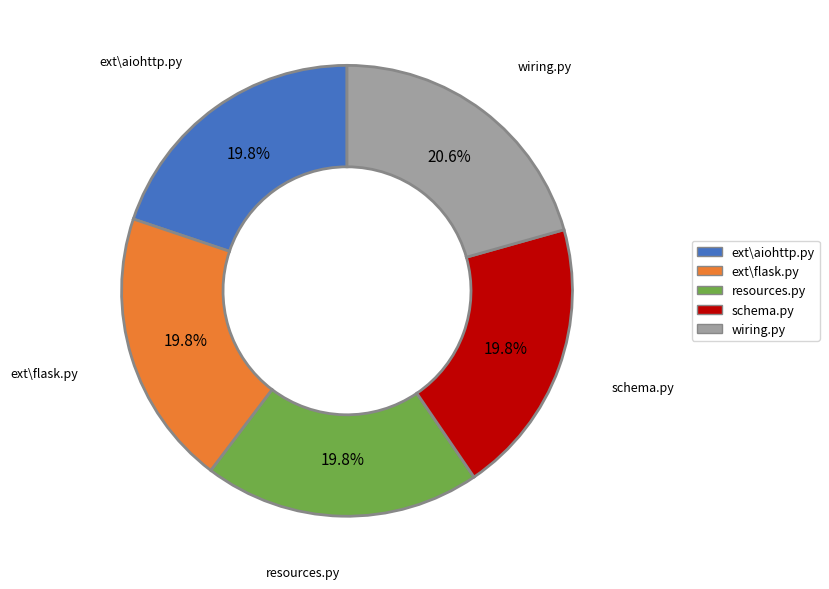

Is there any slice that represents more than half of the pie?

No